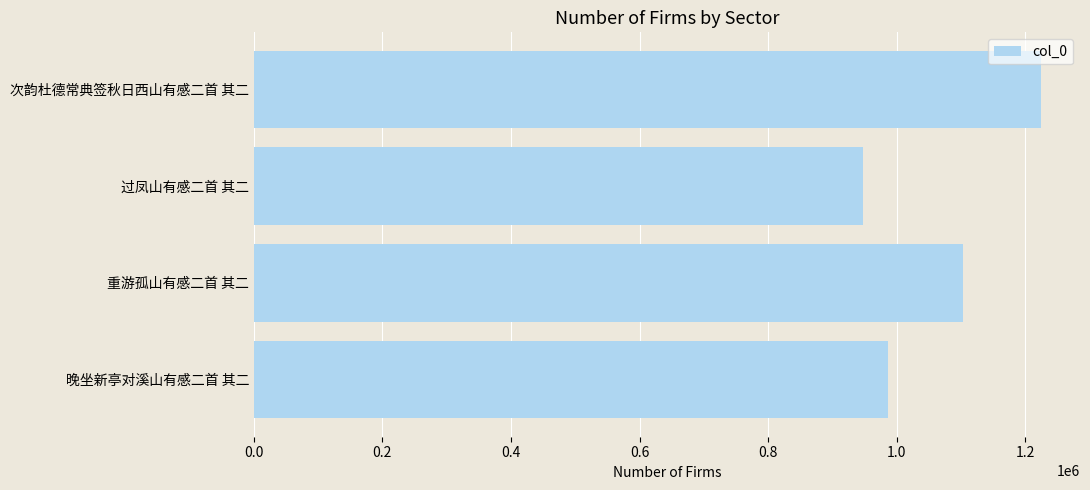

Reading top to bottom, what are all the values shown in this chart?

1223872	947935	1103287	985741